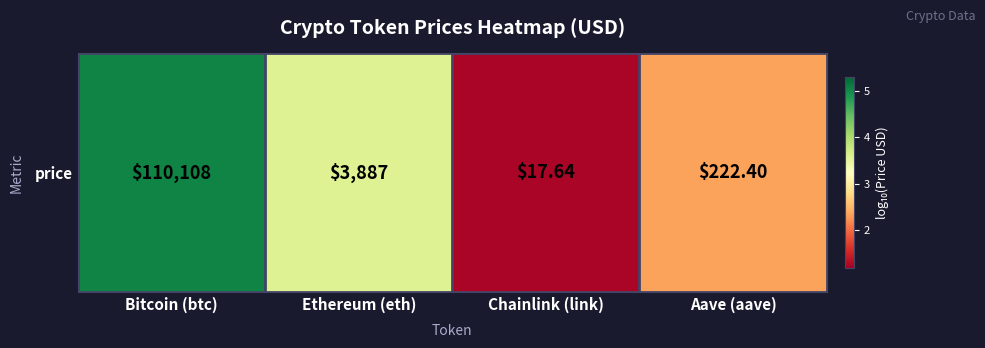

Reading left to right, extract all data points from this chart.

5.0	3.6	1.2	2.3